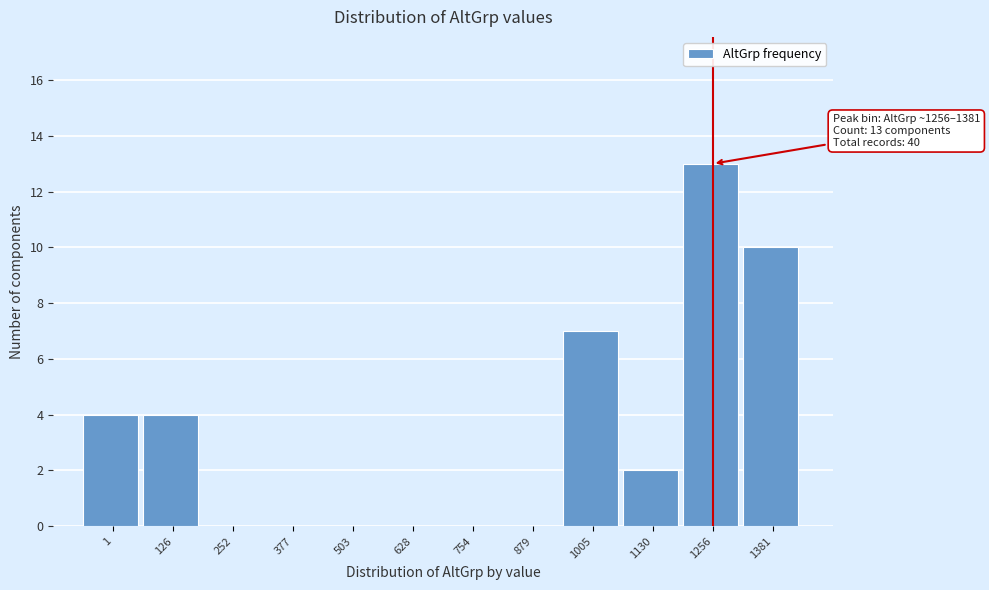

Reading left to right, what are all the values shown in this chart?

1=4	126=4	252=0	377=0	503=0	628=0	754=0	879=0	1005=7	1130=2	1256=13	1381=10